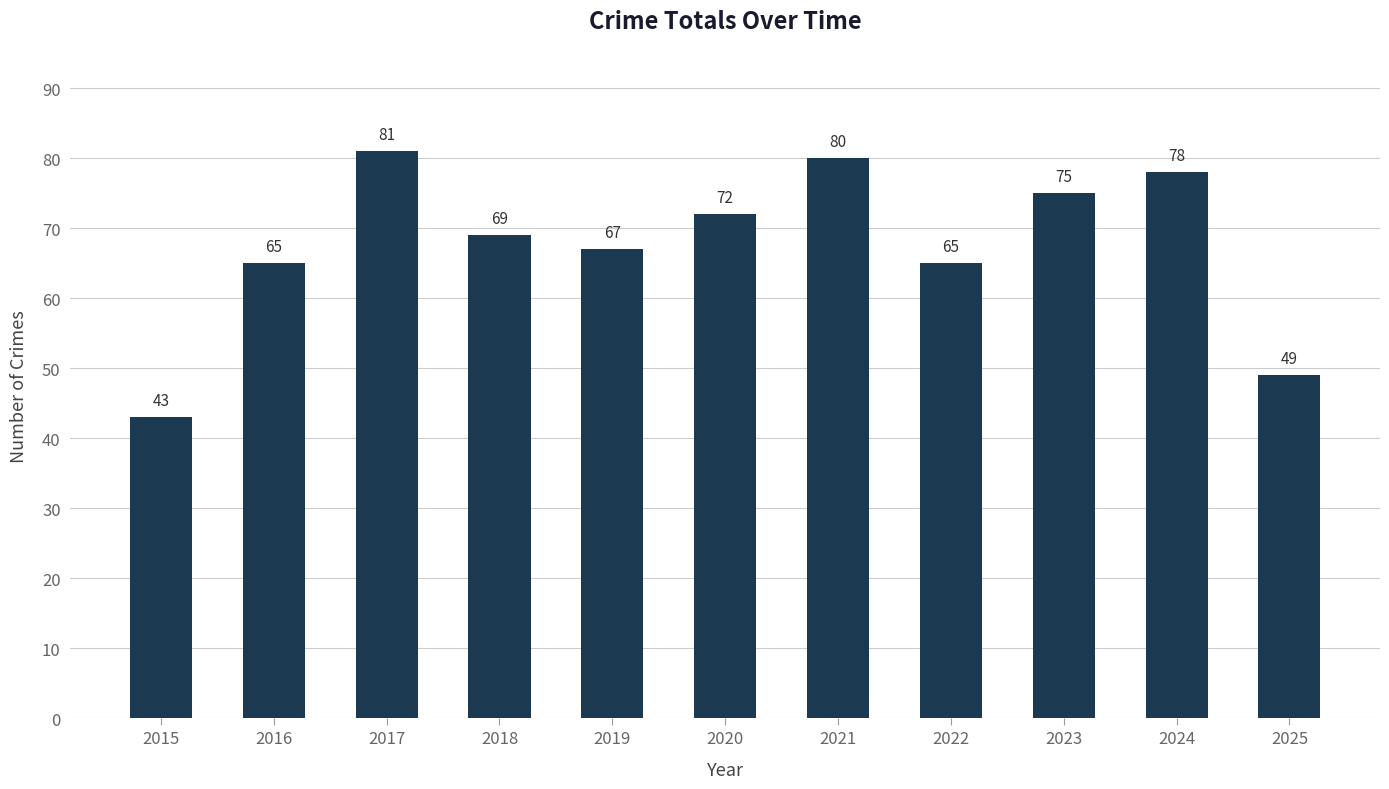

True or false: the data shows 78 at 2024.

True